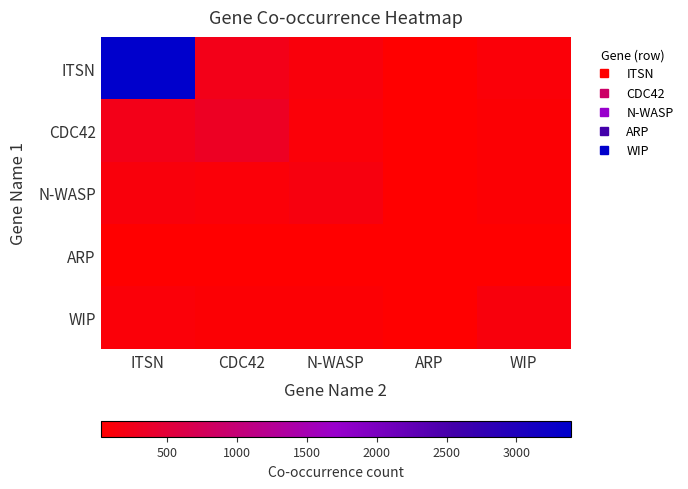

What is the difference between the highest and lowest values at ARP?

4